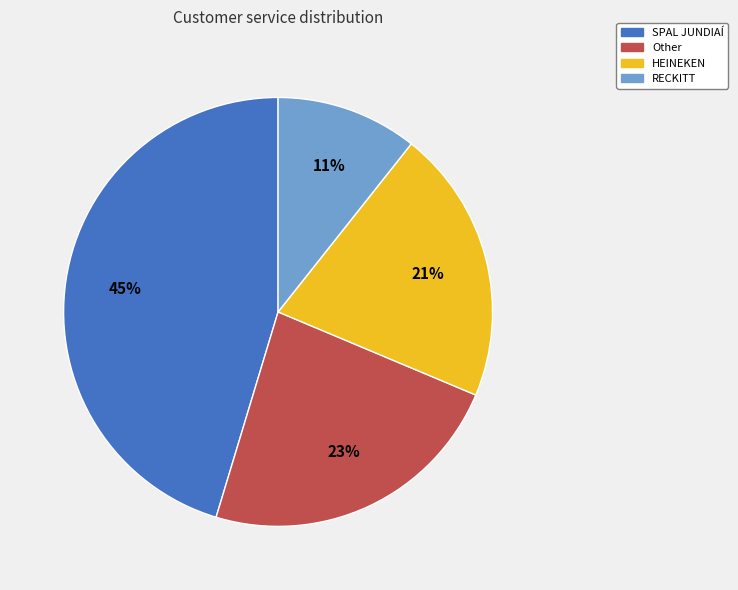

Count the number of slices in the pie.

4